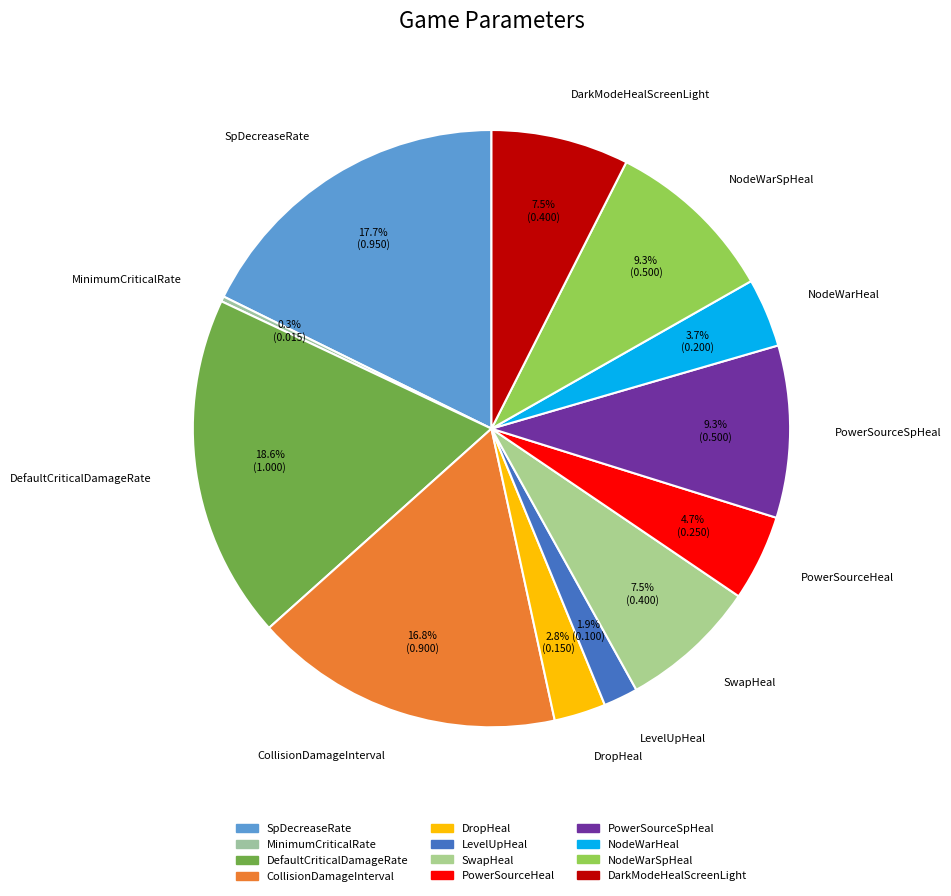

To the nearest percent, what is the average slice percentage?

8%